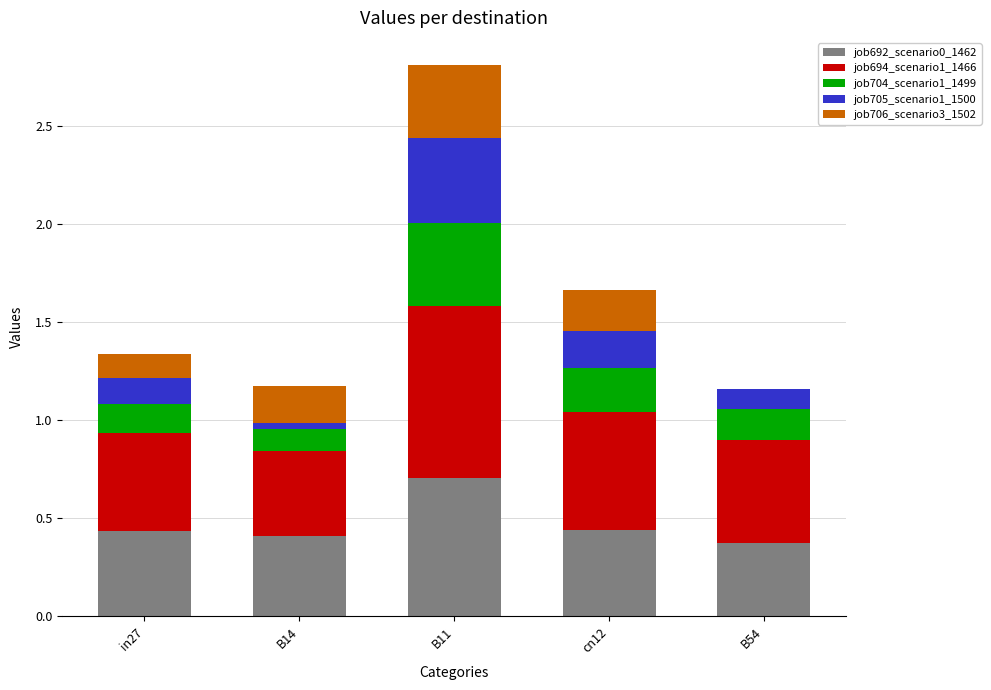

What is the maximum value for job692_scenario0_1462?

0.7